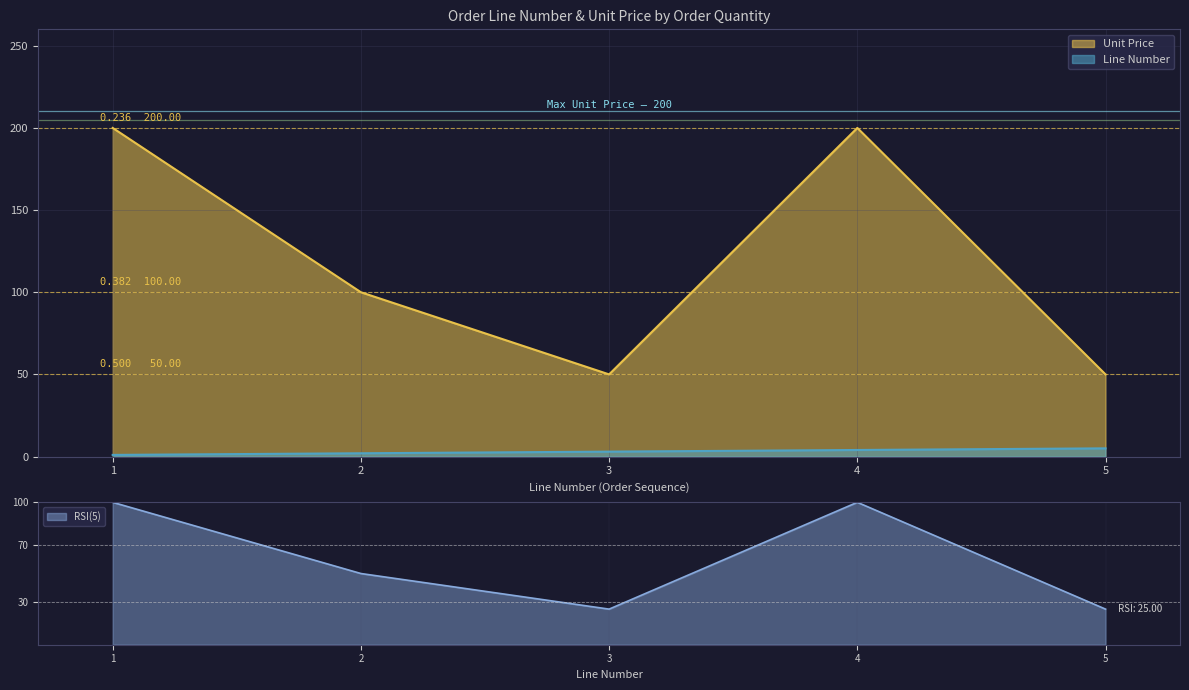

What is the lowest value of the Unit Price series?

50